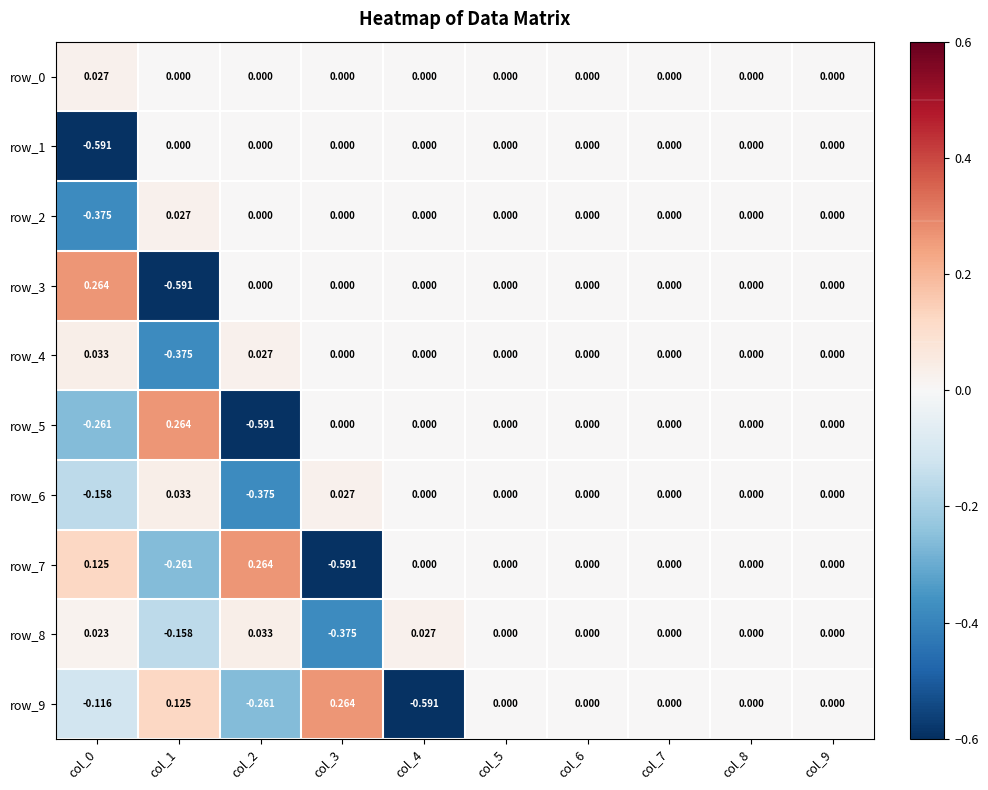

At which label does row_7 reach its minimum?

col_3